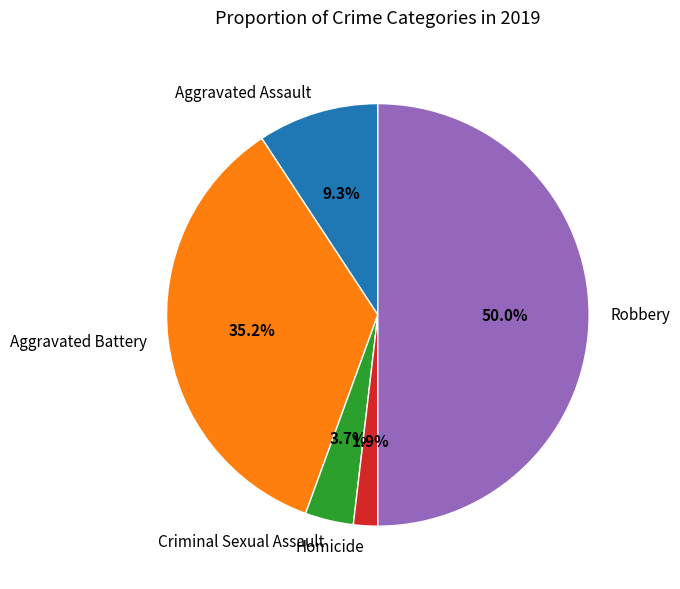

Is Aggravated Assault the majority of the pie?

No